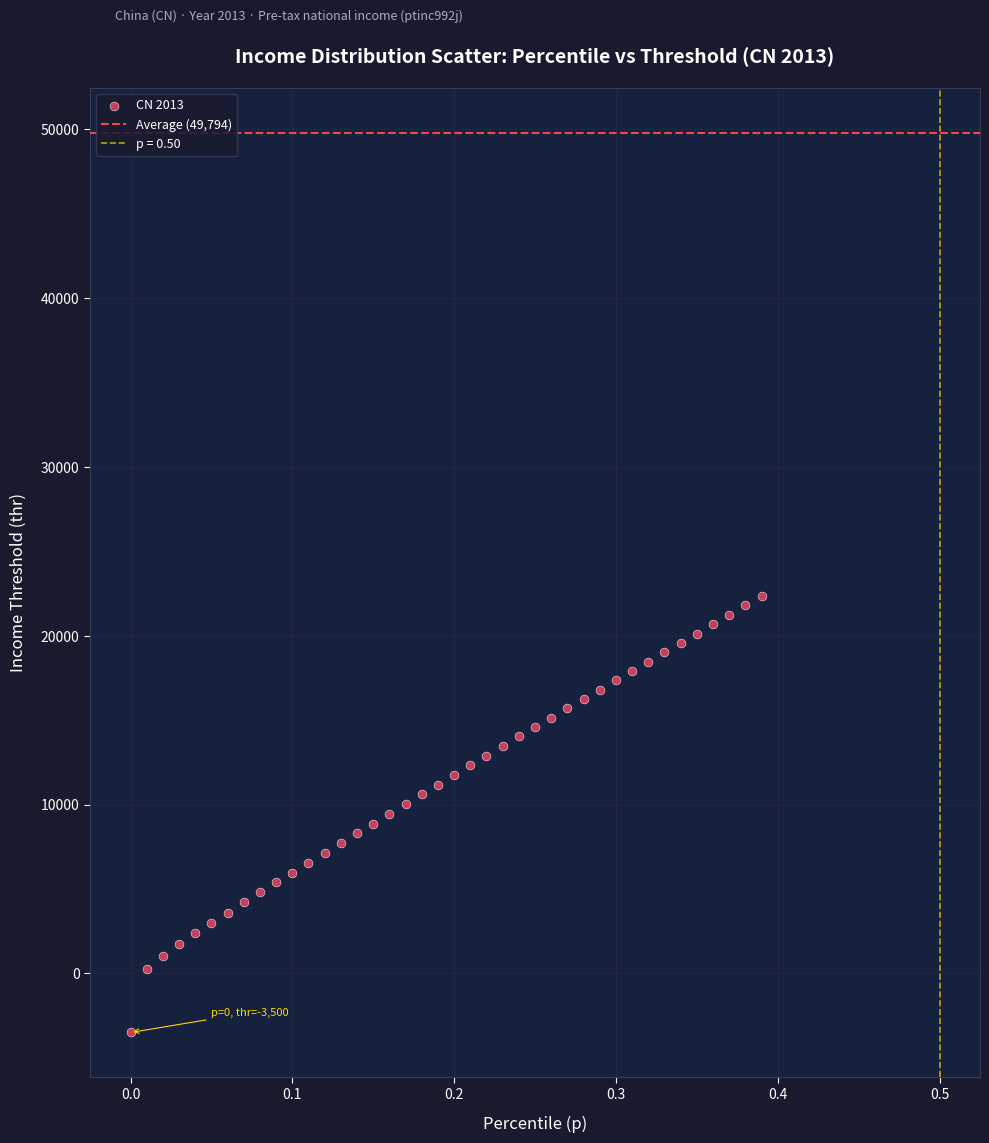

What is the range of Y values (max minus min)?

25852.6